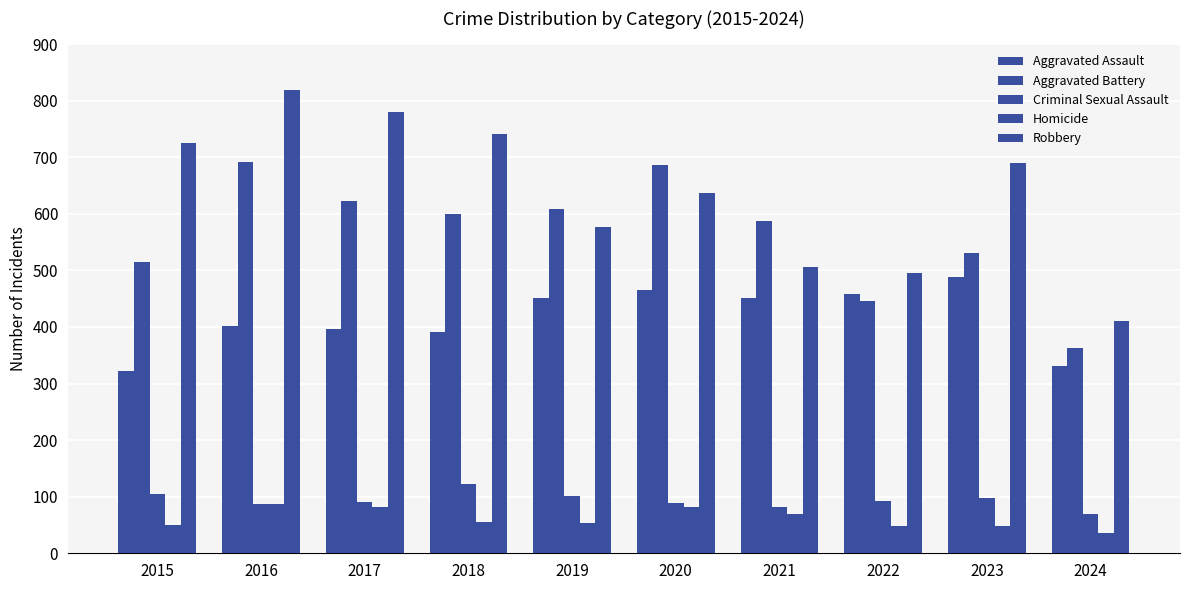

Which series has the widest spread of values?

Robbery